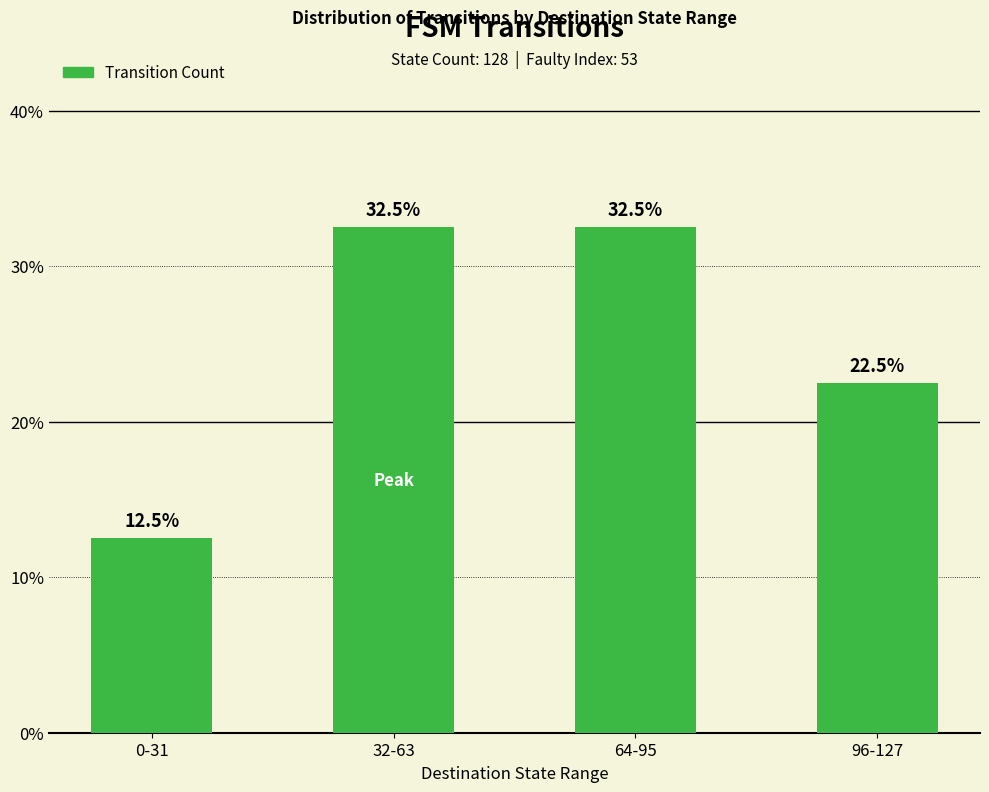

How many bars are there in total?

4